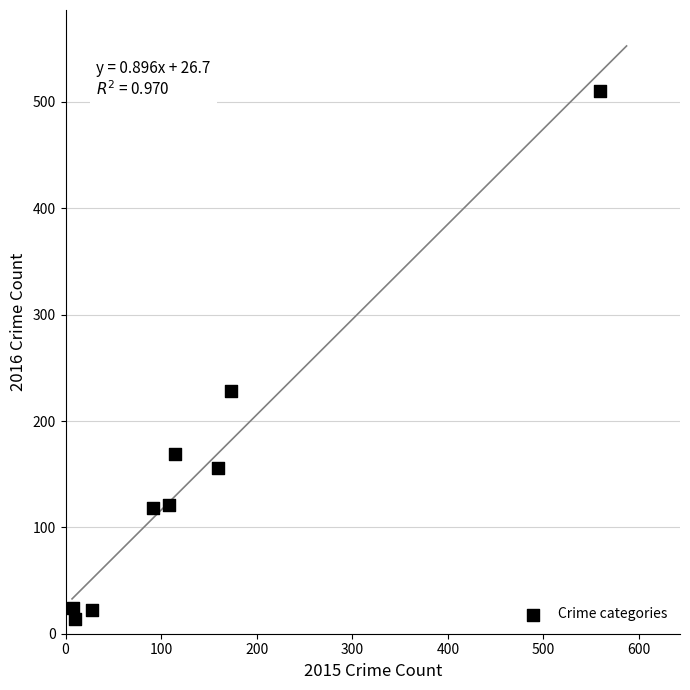

What is the average X value?

139